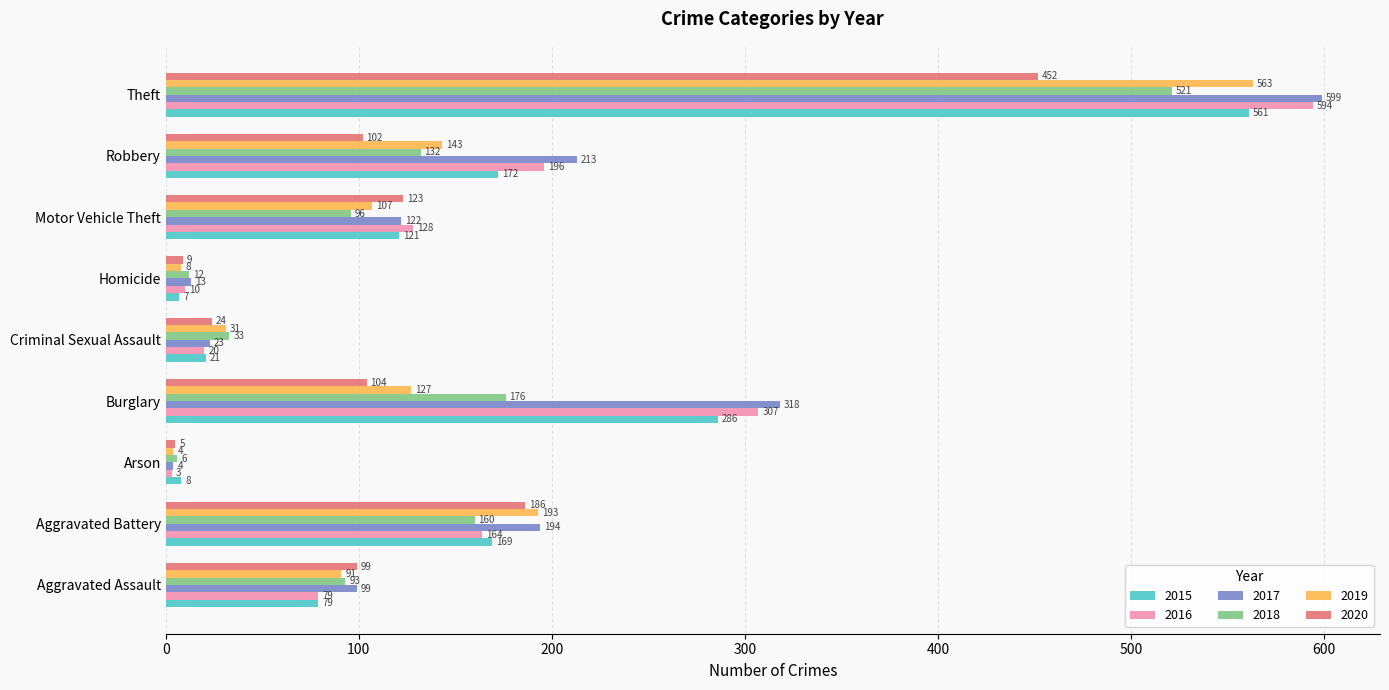

What is the spread (max minus min) of values at Aggravated Battery?

34